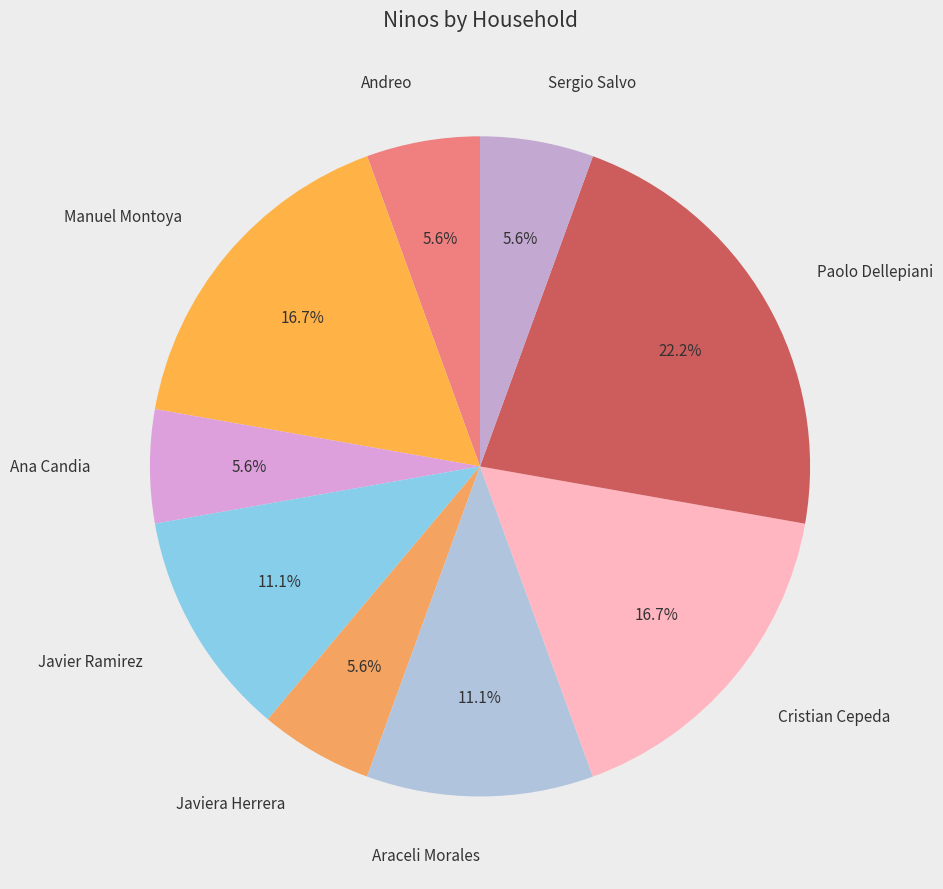

How many segments does this pie chart have?

9